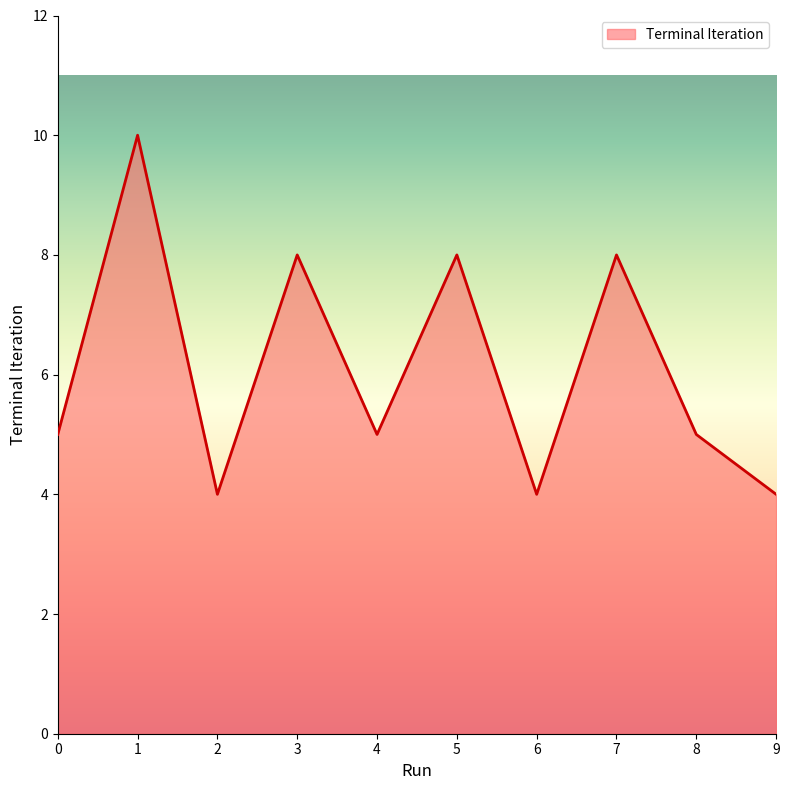

What is the sum of the values at 3 and 5?

16